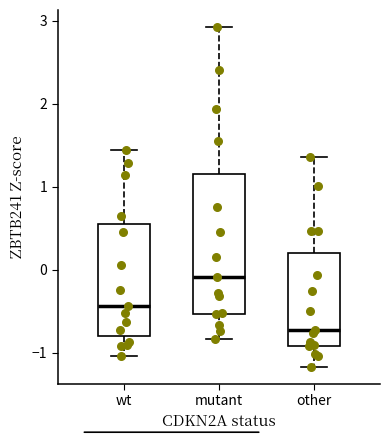

Reading left to right, read every box against the y-axis: the position of its median line, the range the box covers, and the ends of its whiskers. The values are not printed on the chart, so give them approximately, as read against the axis.

wt: median -0.4, box -0.8 to 0.6, whiskers -1.0 to 1.4
mutant: median -0.1, box -0.5 to 1.2, whiskers -0.8 to 2.9
other: median -0.7, box -0.9 to 0.2, whiskers -1.2 to 1.4